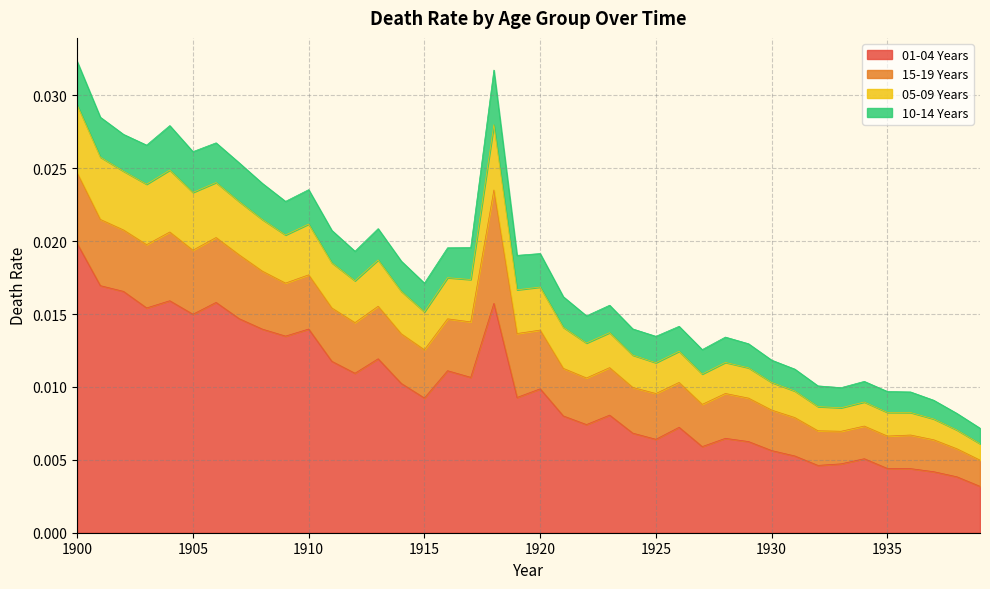

Which category has the highest value in the 01-04 Years series?

1900